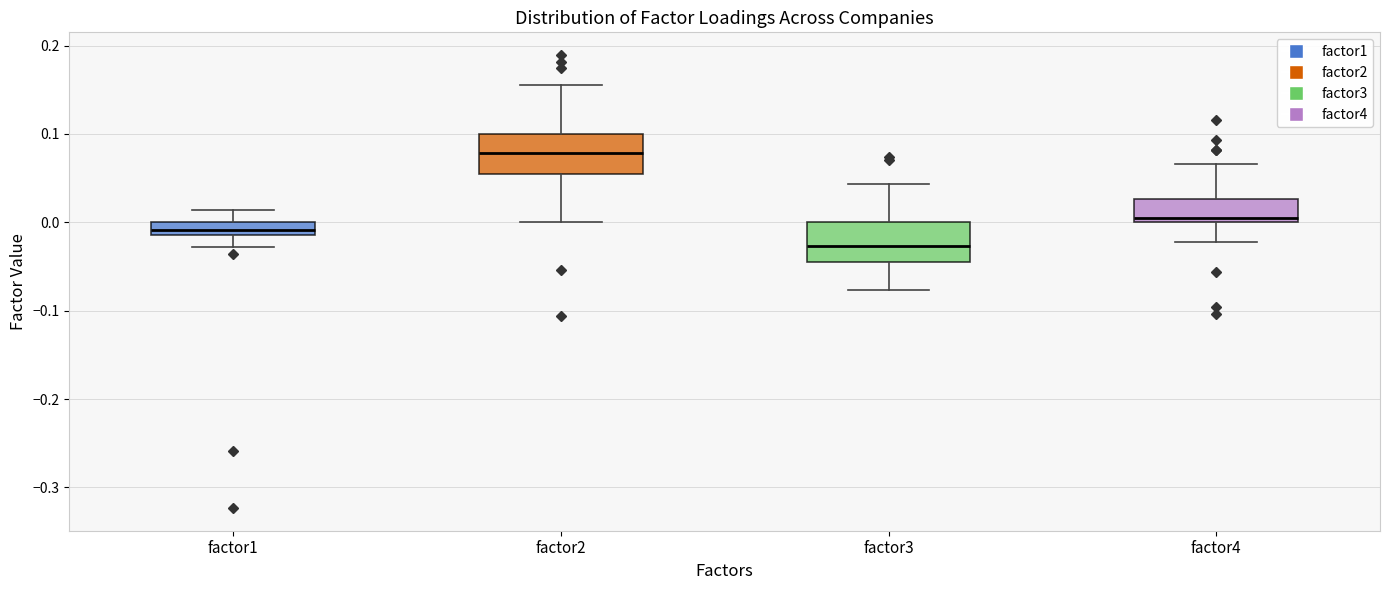

Where does the lower whisker of the box for factor1 end on the y-axis? The values are not printed on the chart, so give them approximately, as read against the axis.

-0.03